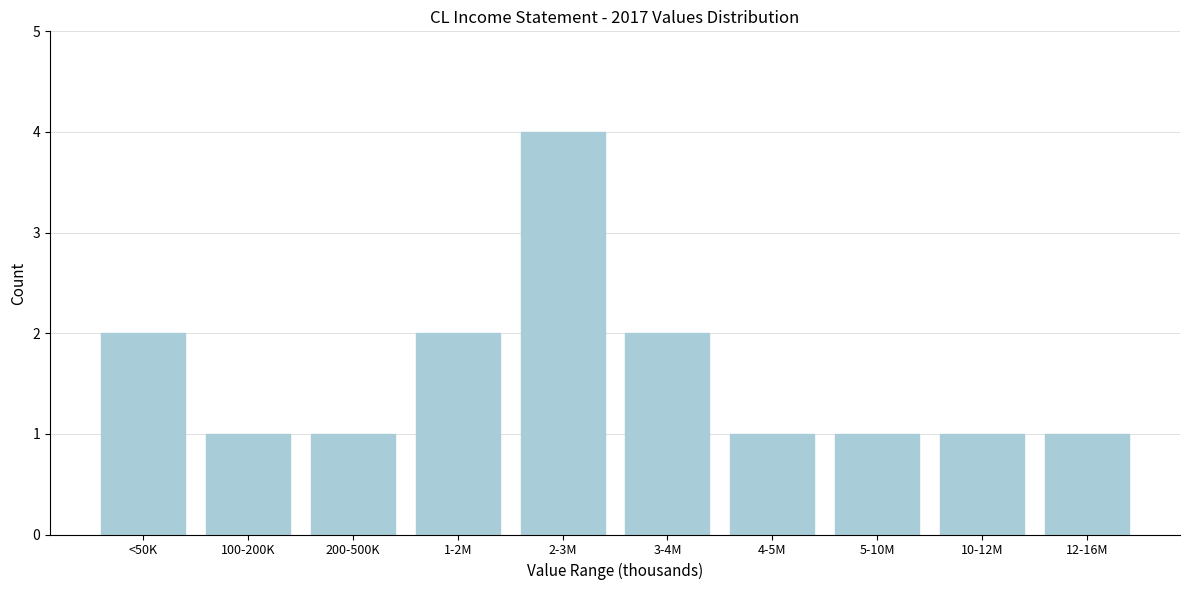

Reading right to left, transcribe all the data shown in this chart.

1	1	1	1	2	4	2	1	1	2